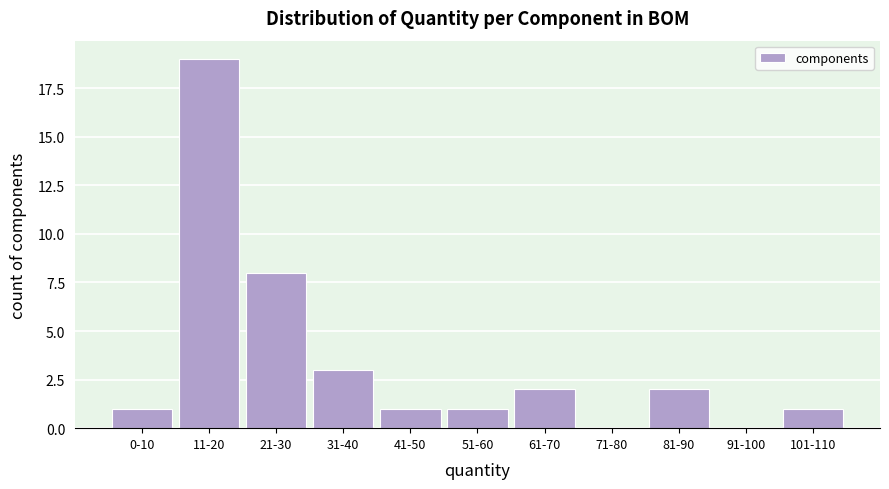

Reading left to right, transcribe all the data shown in this chart.

0-10=1	11-20=19	21-30=8	31-40=3	41-50=1	51-60=1	61-70=2	71-80=0	81-90=2	91-100=0	101-110=1